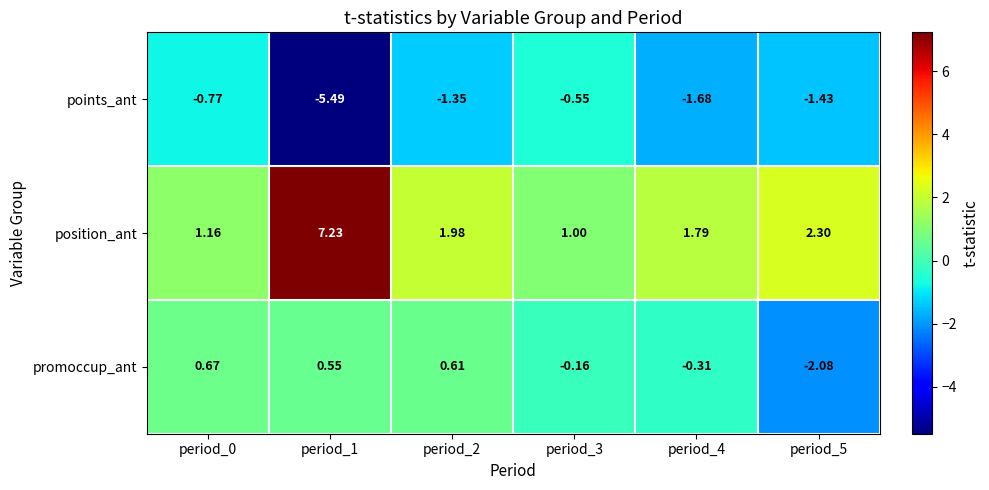

Which series has the largest range (max minus min)?

position_ant